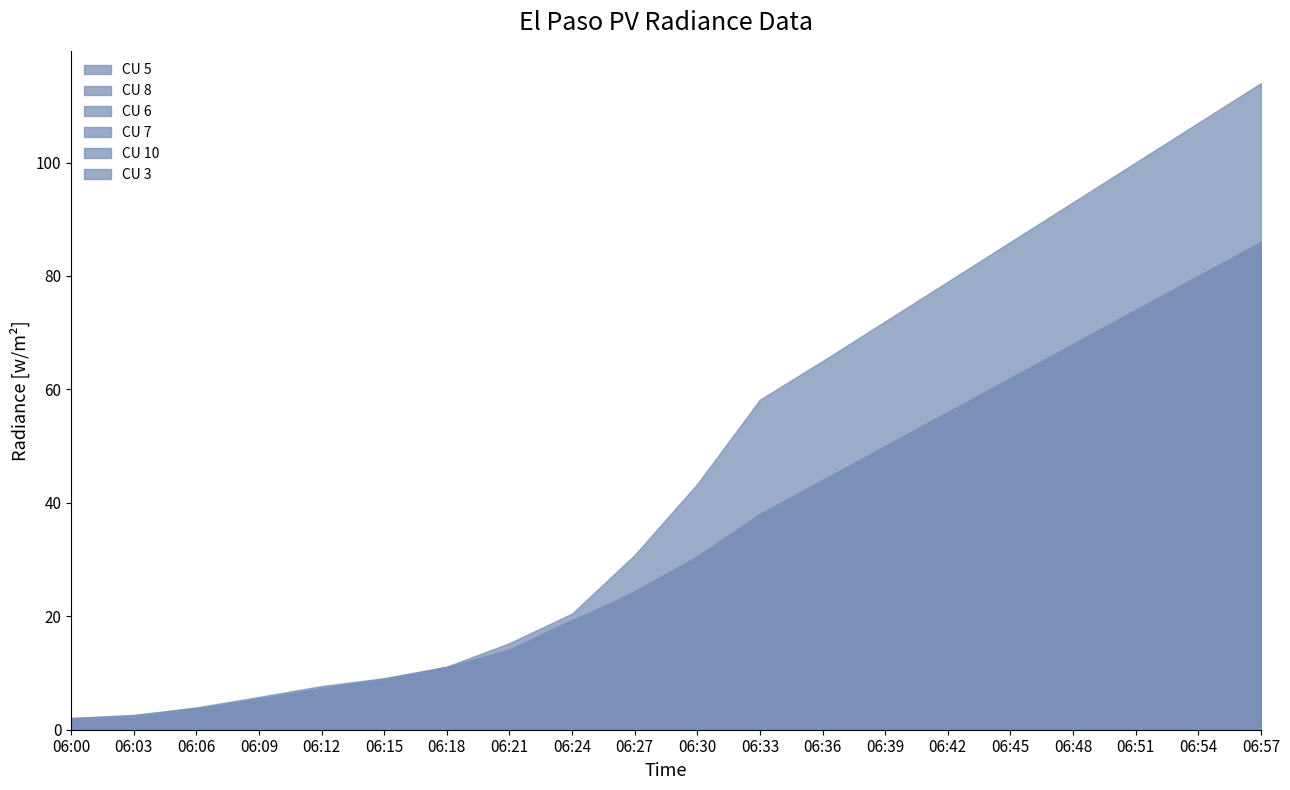

List the series in order of their peak value, highest first.

CU 3, CU 5, CU 6, CU 7, CU 10, CU 8